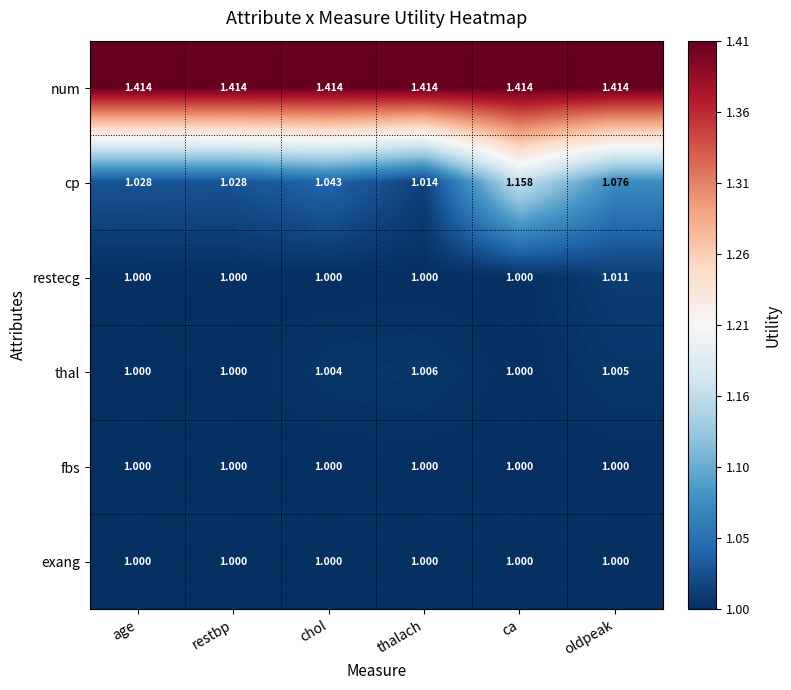

Which series changed the most between thalach and oldpeak?

cp